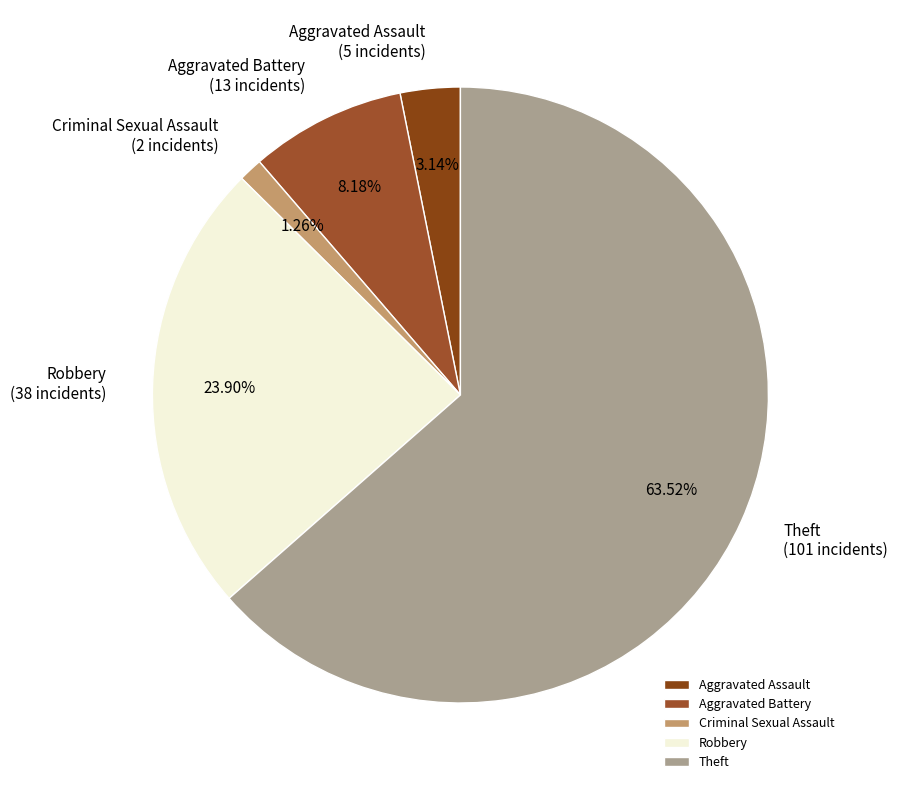

Approximately how many times larger is the value at Theft compared to Aggravated Assault?

20.2